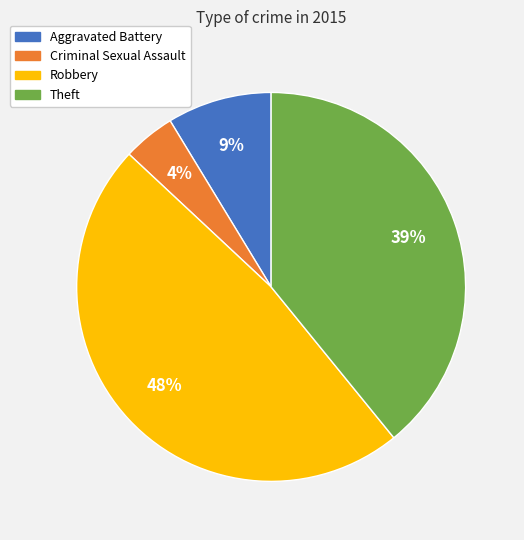

Between Aggravated Battery and Theft, which is larger?

Theft